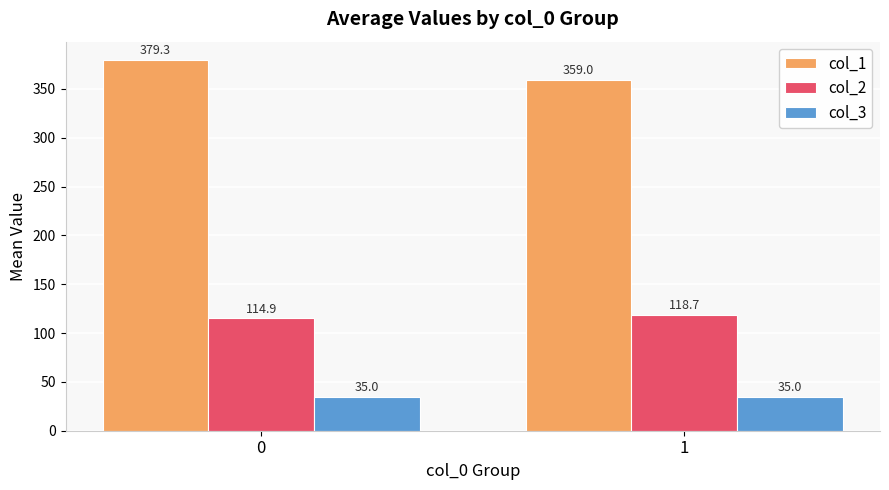

What is the value of the col_3 bar at the 1st from the left?

35.0